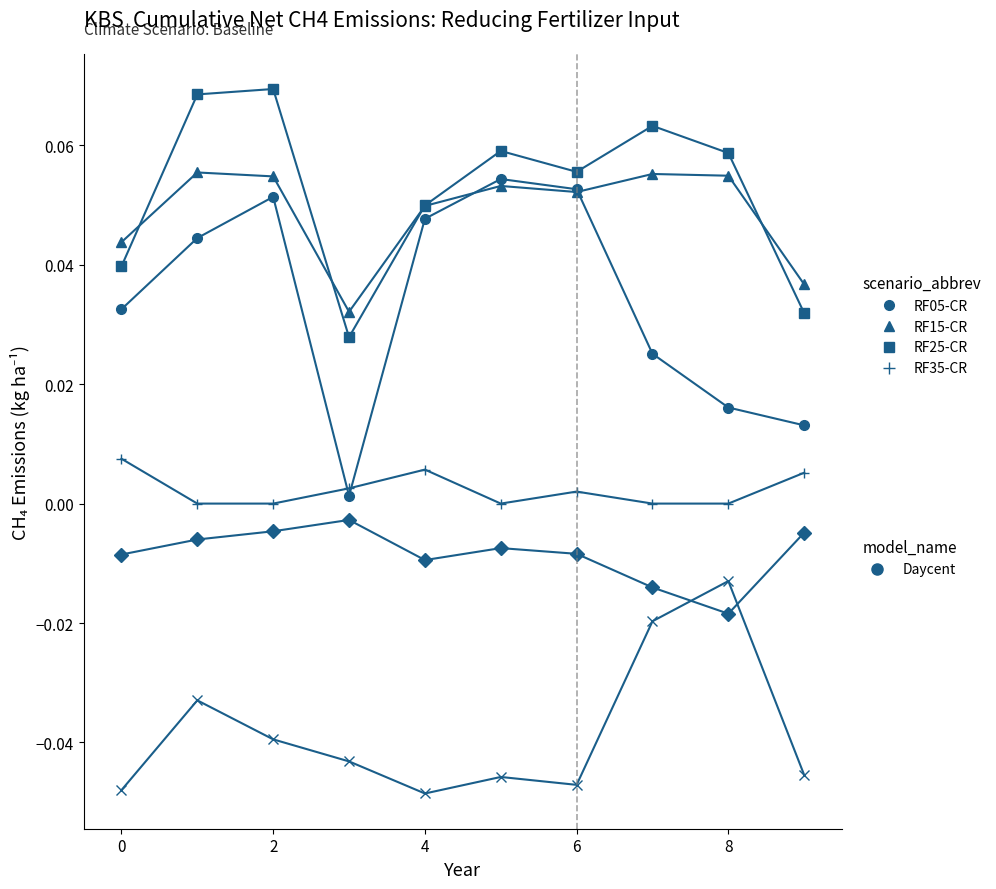

How many series are shown in this chart?

6